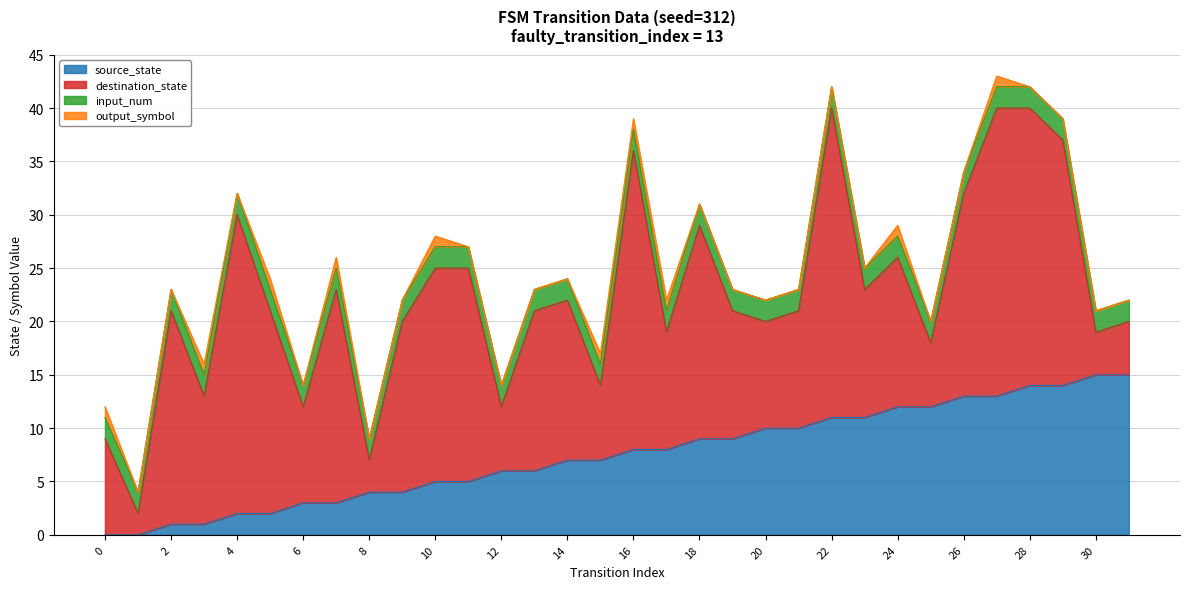

At how many categories does at least one series exceed 20?

6